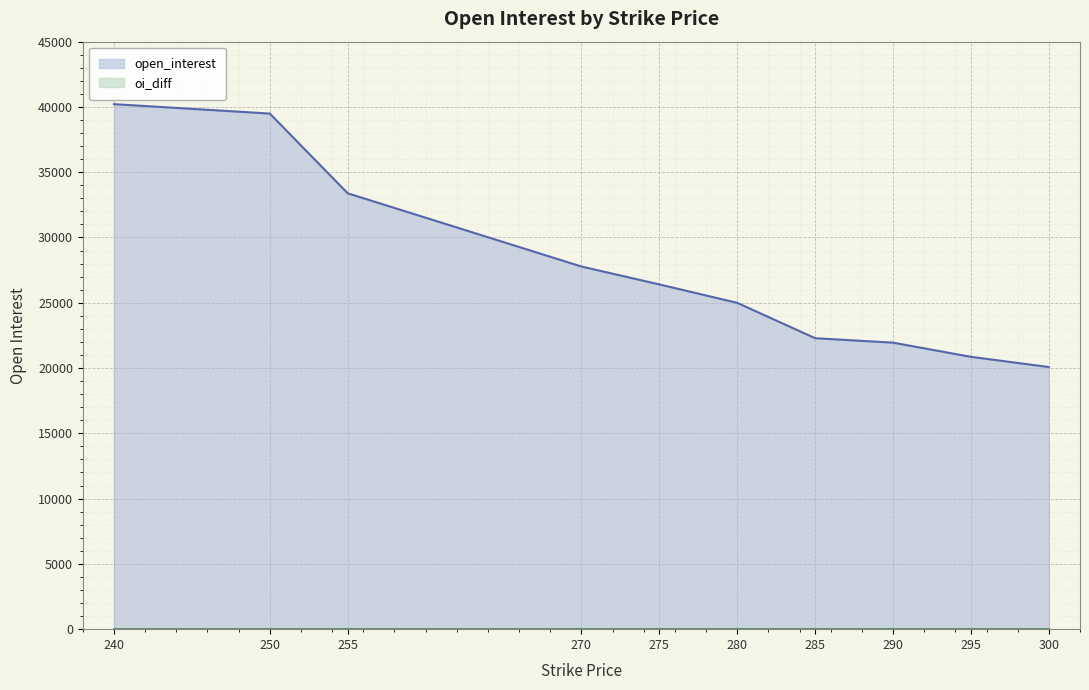

Reading left to right, extract all data points from this chart.

open_interest line: 40214	39492	33386	27777	26406	24994	22286	21945	20860	20077
oi_diff line: 0	0	0	0	0	0	0	0	0	0